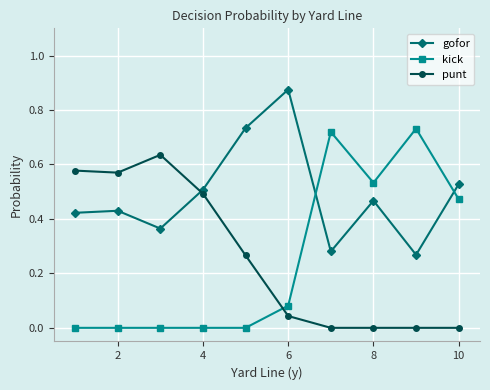

Which series has the largest total across all categories?

gofor